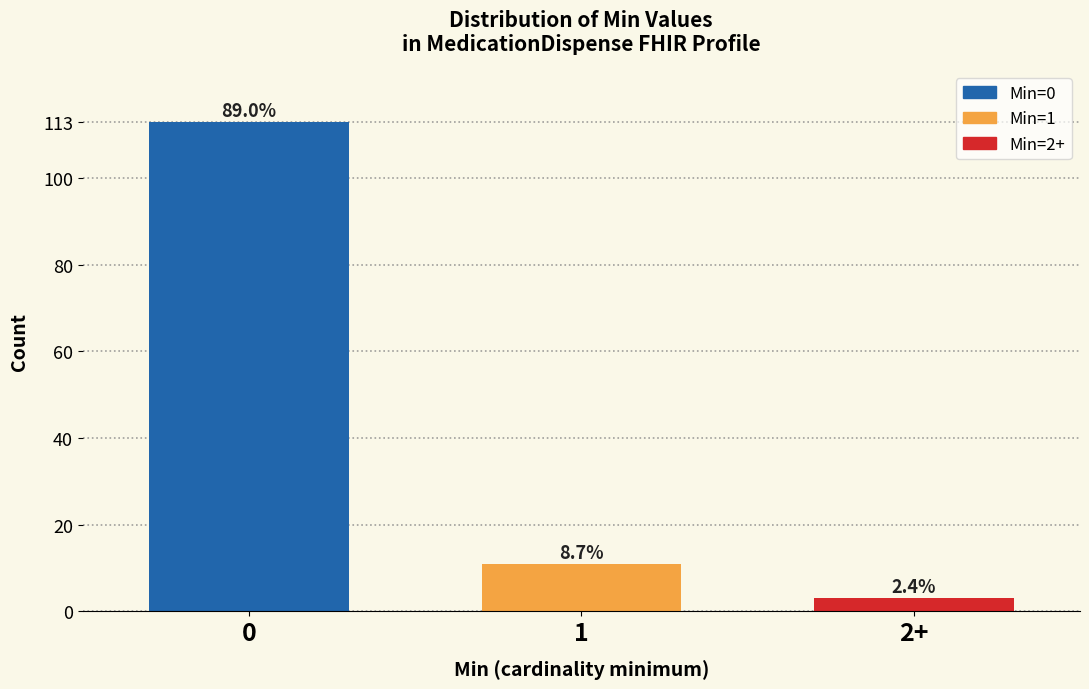

How many bars are there in total?

3